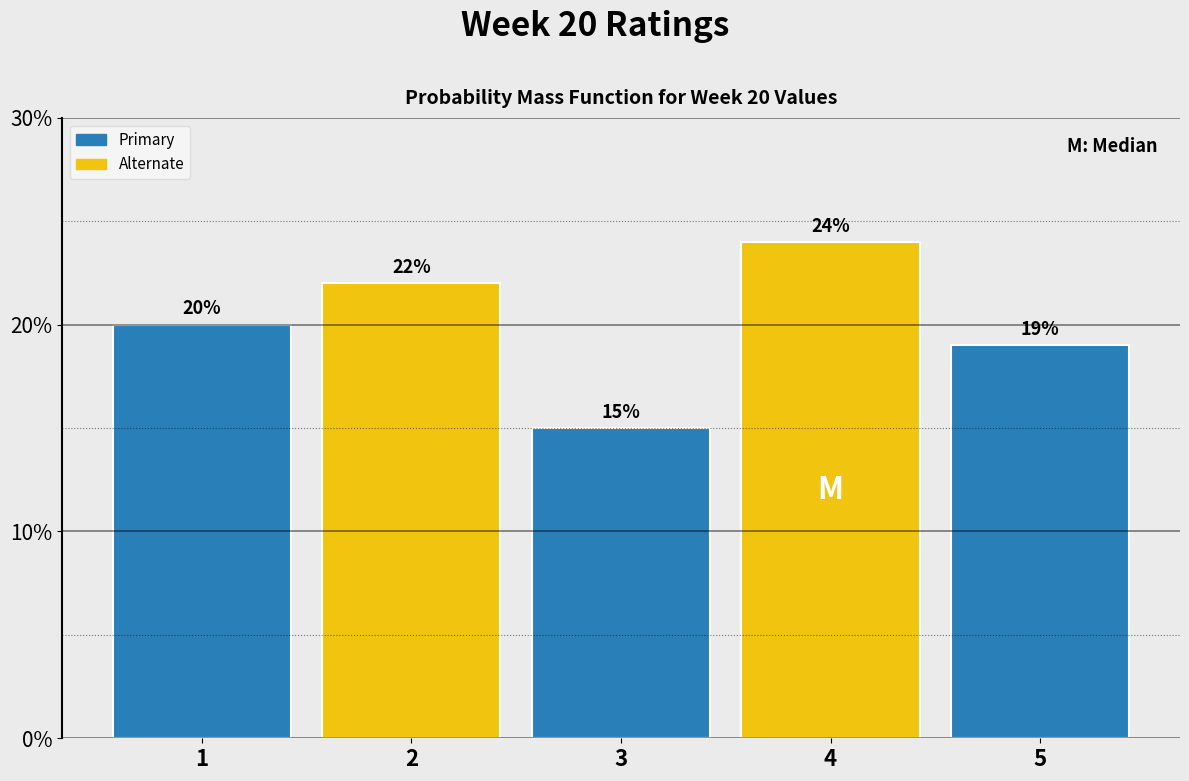

Reading left to right, transcribe all the data shown in this chart.

20	22	15	24	19